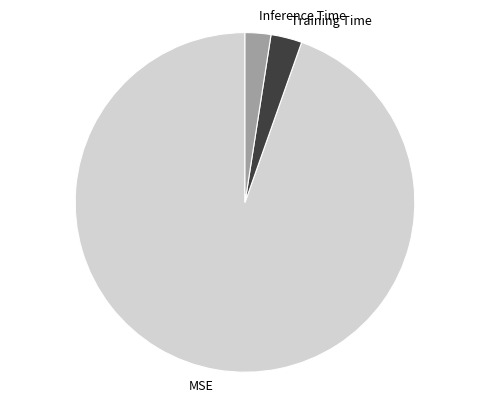

What is the smallest slice in the pie chart?

Inference Time